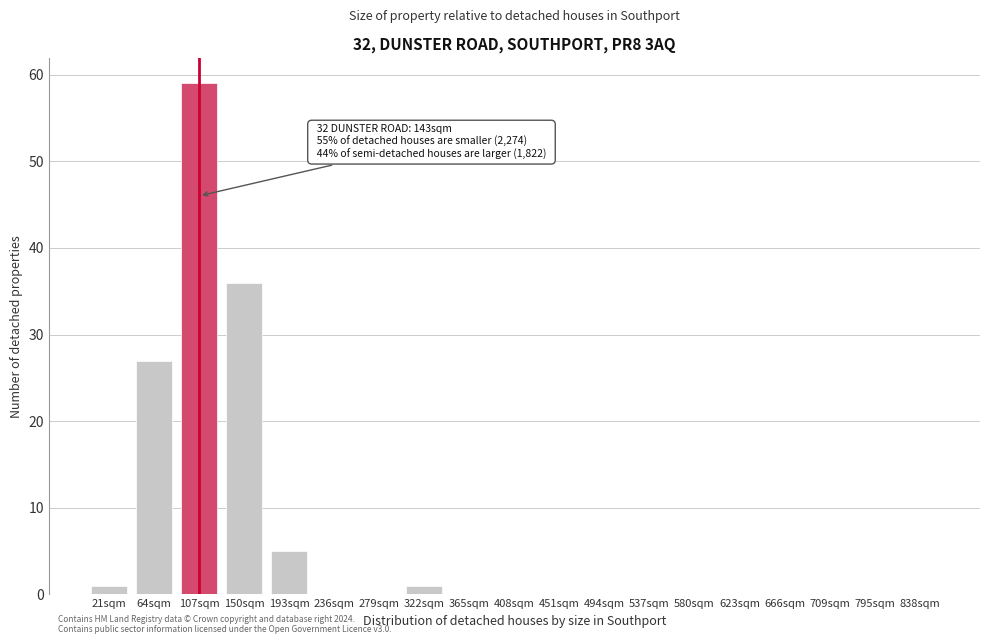

Reading right to left, list all the values displayed in this chart.

838sqm=0	795sqm=0	709sqm=0	666sqm=0	623sqm=0	580sqm=0	537sqm=0	494sqm=0	451sqm=0	408sqm=0	365sqm=0	322sqm=1	279sqm=0	236sqm=0	193sqm=5	150sqm=36	107sqm=59	64sqm=27	21sqm=1